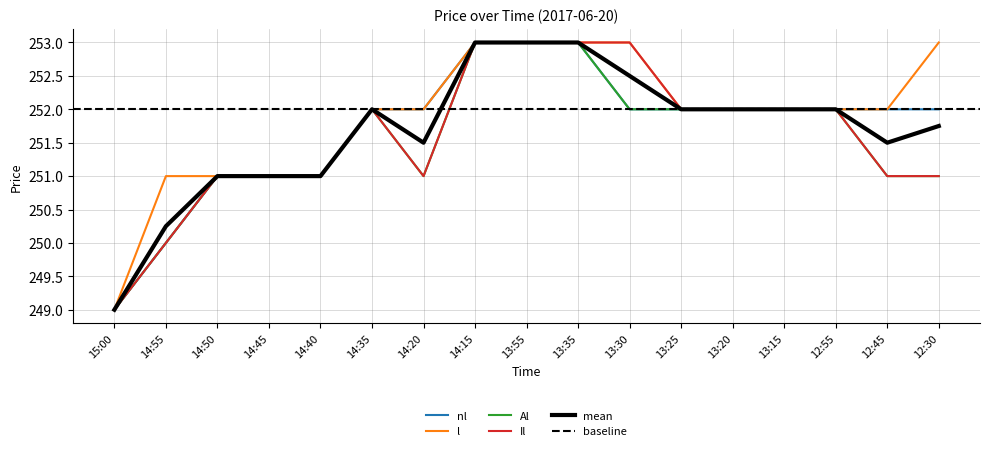

At how many categories does at least one series exceed 249?

16